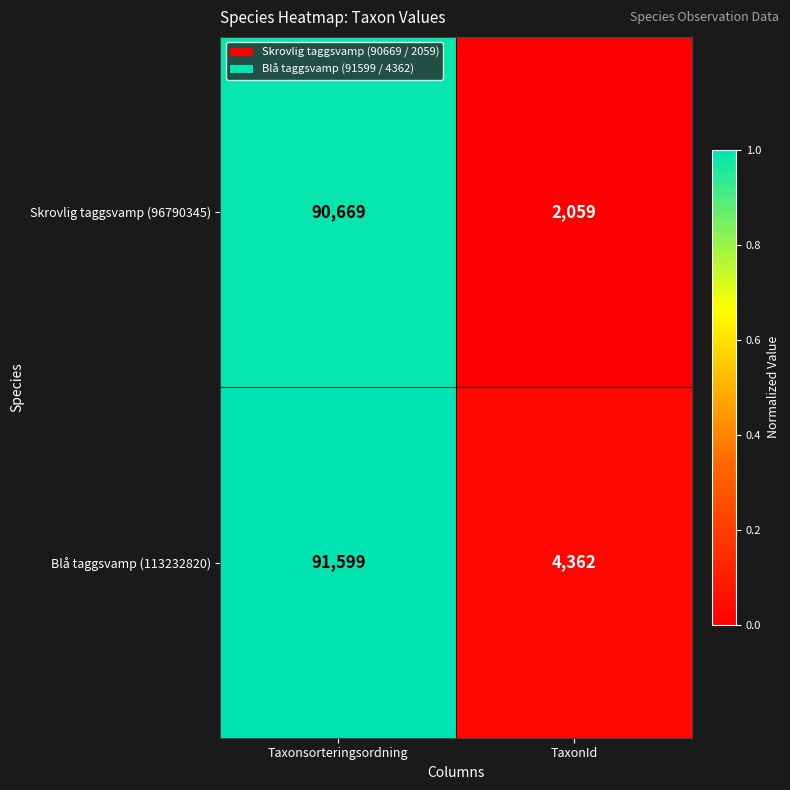

Is it true that Skrovlig taggsvamp (96790345) equals 2059 at TaxonId?

True